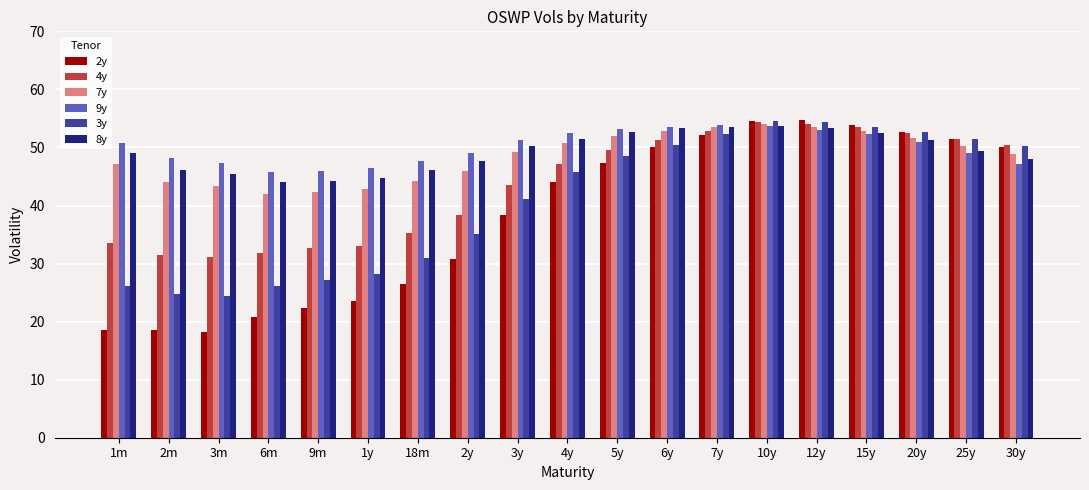

Which series changed the most between 5y and 7y?

2y